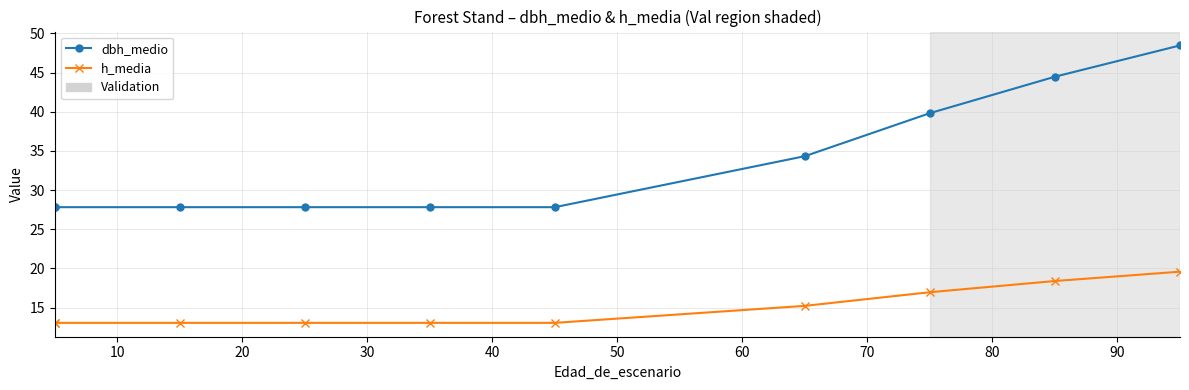

List the series in order of their overall mean, lowest first.

h_media, dbh_medio